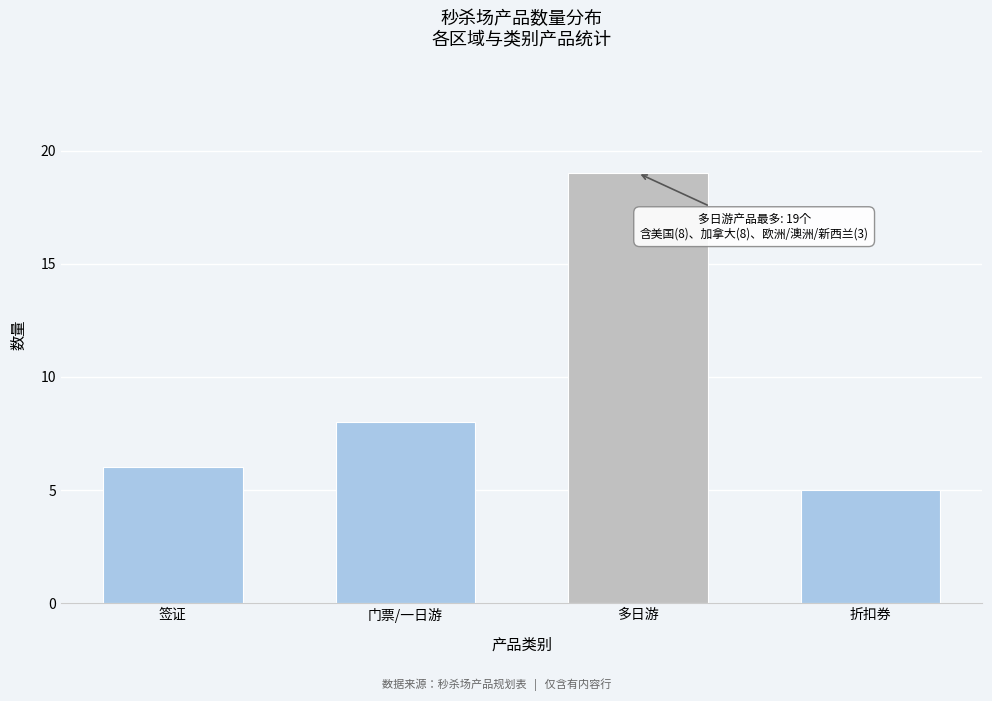

Reading left to right, list all the values displayed in this chart.

6	8	19	5